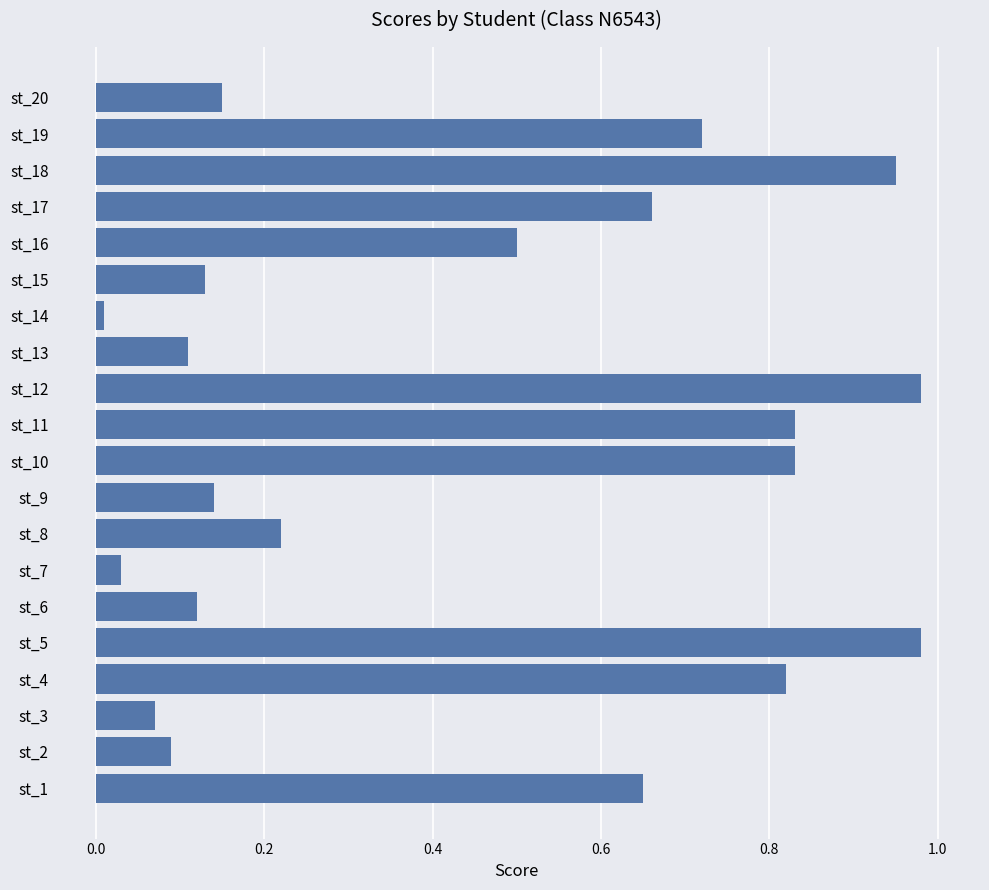

What is the sum of all values?

9.0